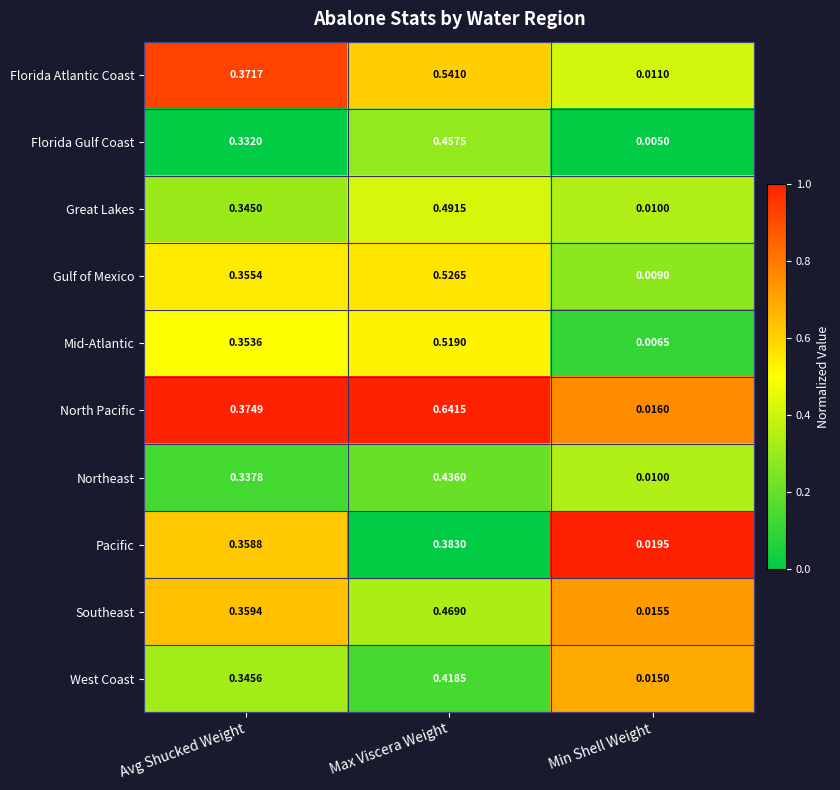

List the series in order of their peak value, highest first.

North Pacific, Florida Atlantic Coast, Gulf of Mexico, Mid-Atlantic, Great Lakes, Southeast, Florida Gulf Coast, Northeast, West Coast, Pacific